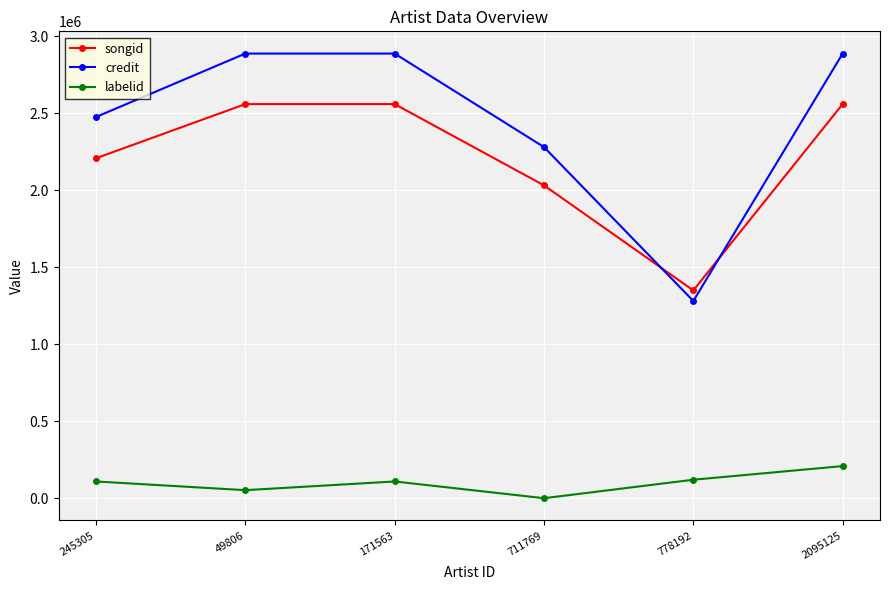

What is the maximum value shown in the chart?

2887004